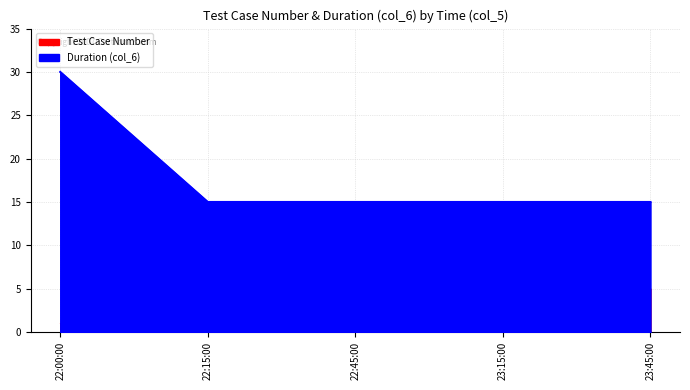

Reading left to right, what are all the values shown in this chart?

Test Case Number: 22:00:00=1	22:15:00=2	22:45:00=3	23:15:00=4	23:45:00=5
Duration (col_6): 22:00:00=30	22:15:00=15	22:45:00=15	23:15:00=15	23:45:00=15